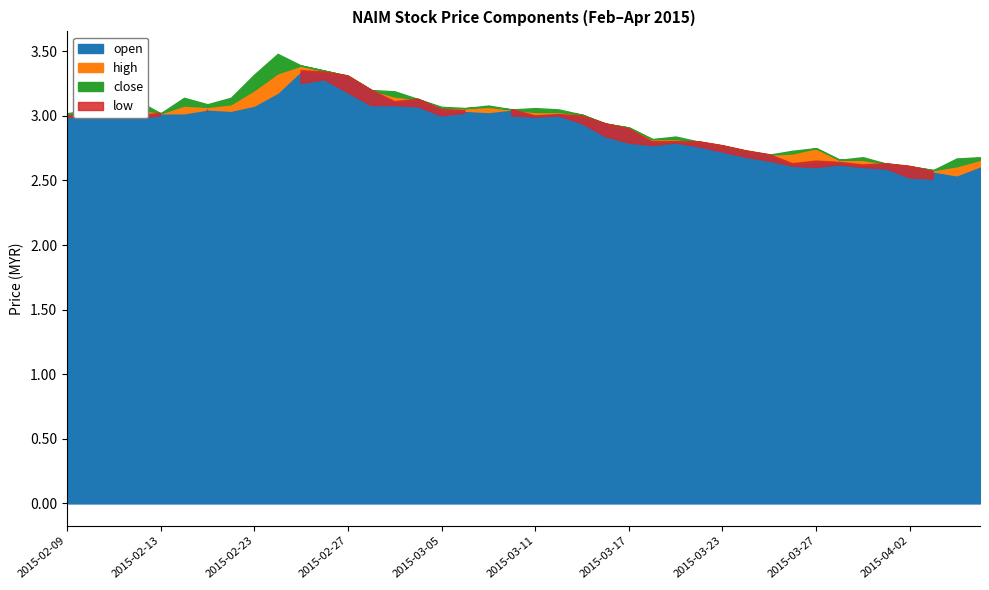

True or false: low and close cross at least once.

False